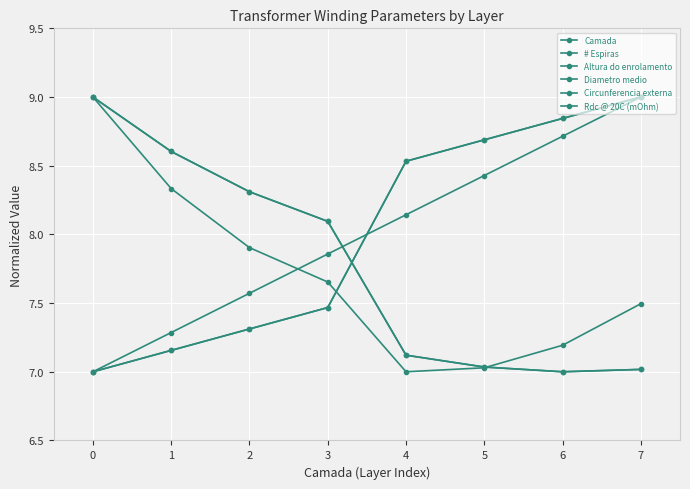

Is the value of Circunferencia externa at 0 greater than the value of Diametro medio at 0?

No